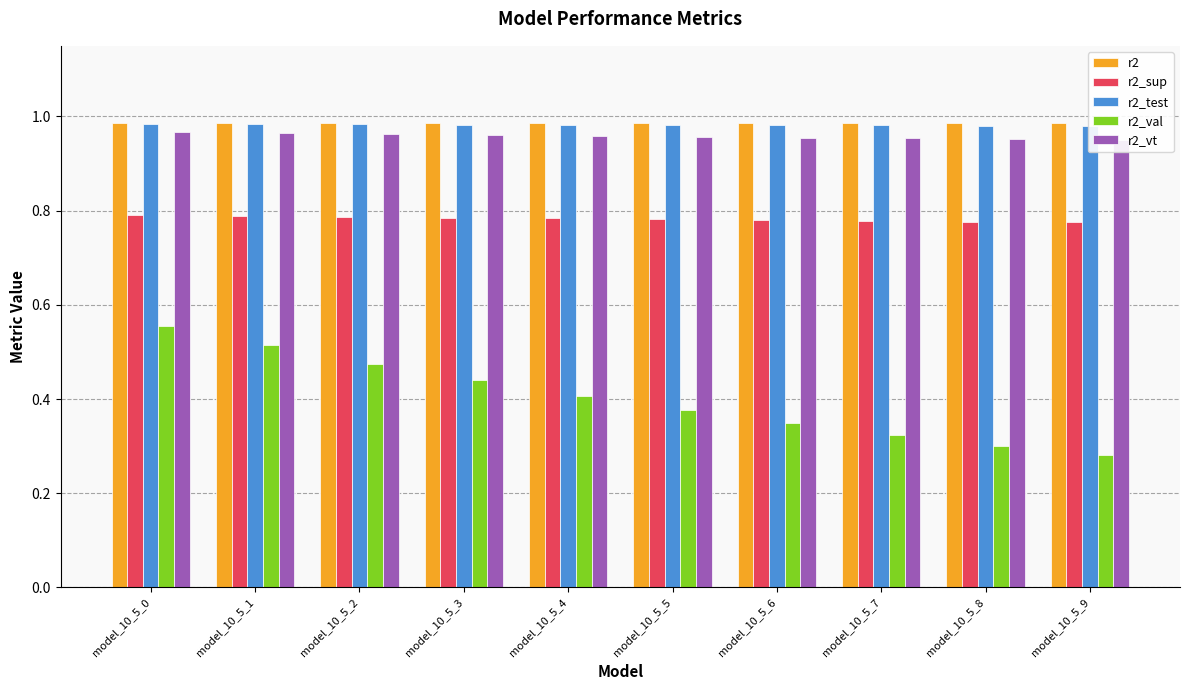

Rank the series by their maximum value, from highest to lowest.

r2, r2_test, r2_vt, r2_sup, r2_val